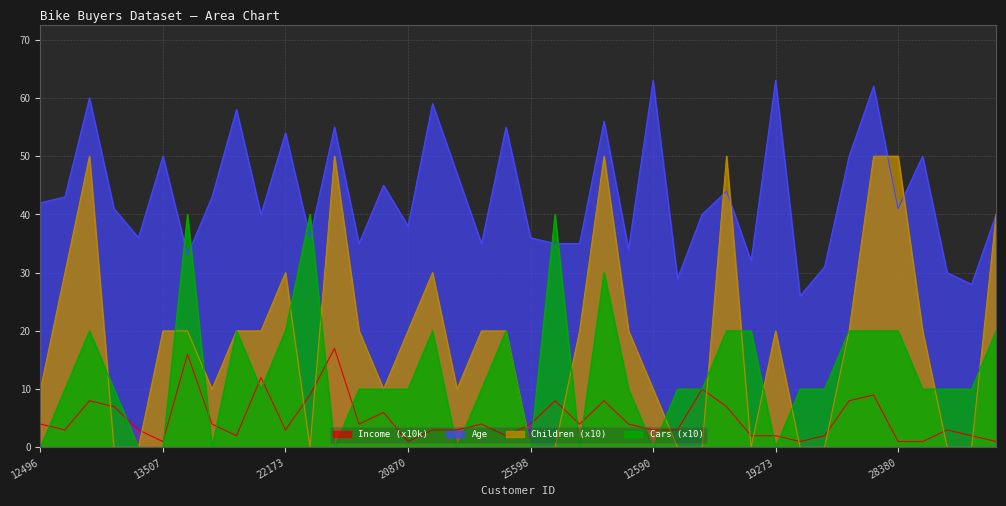

Where do Income and Children first cross each other?

14177 and 24381